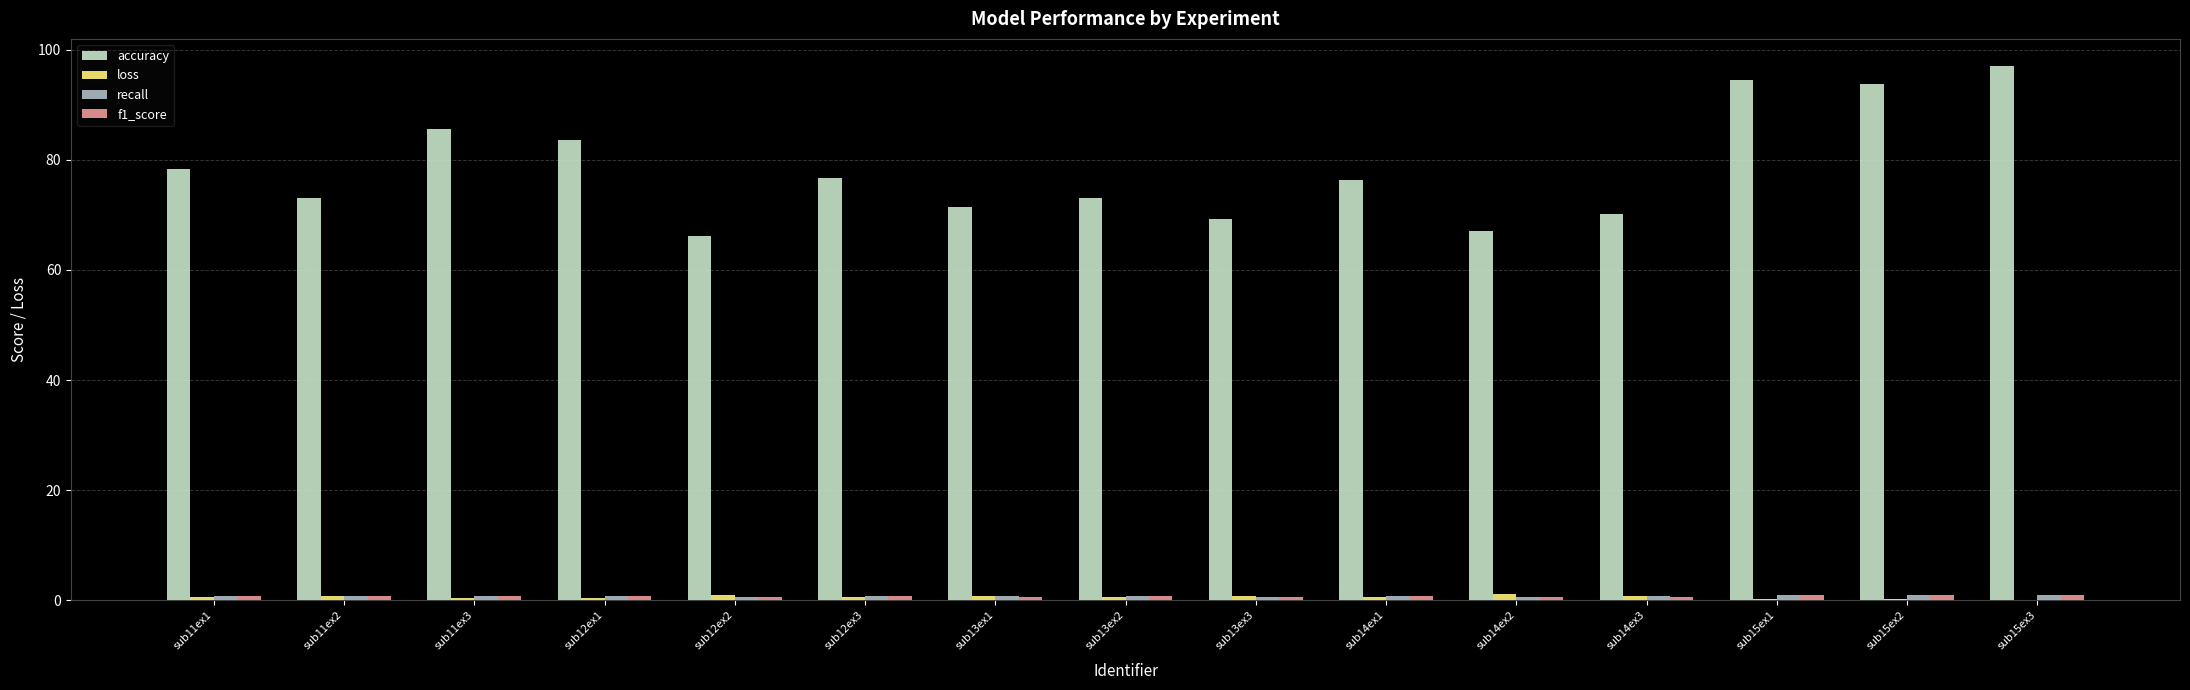

True or false: loss has a value of 0.8 at sub13ex3.

True